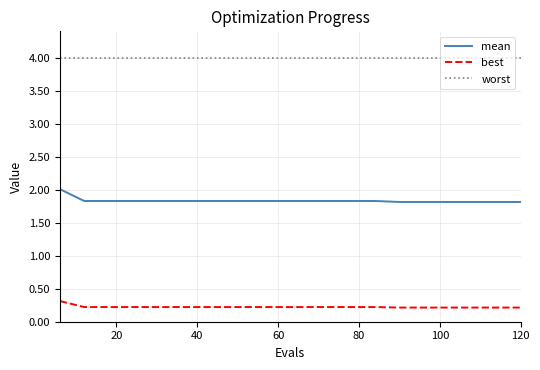

Which series has the largest range (max minus min)?

mean